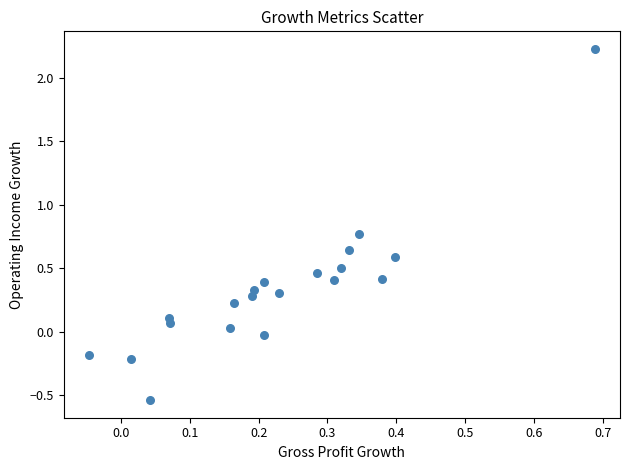

What is the range of X values (max minus min)?

0.7